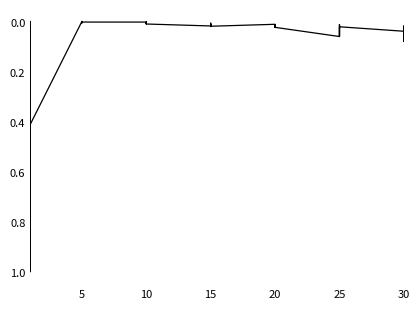

How many data points are above 0?

36